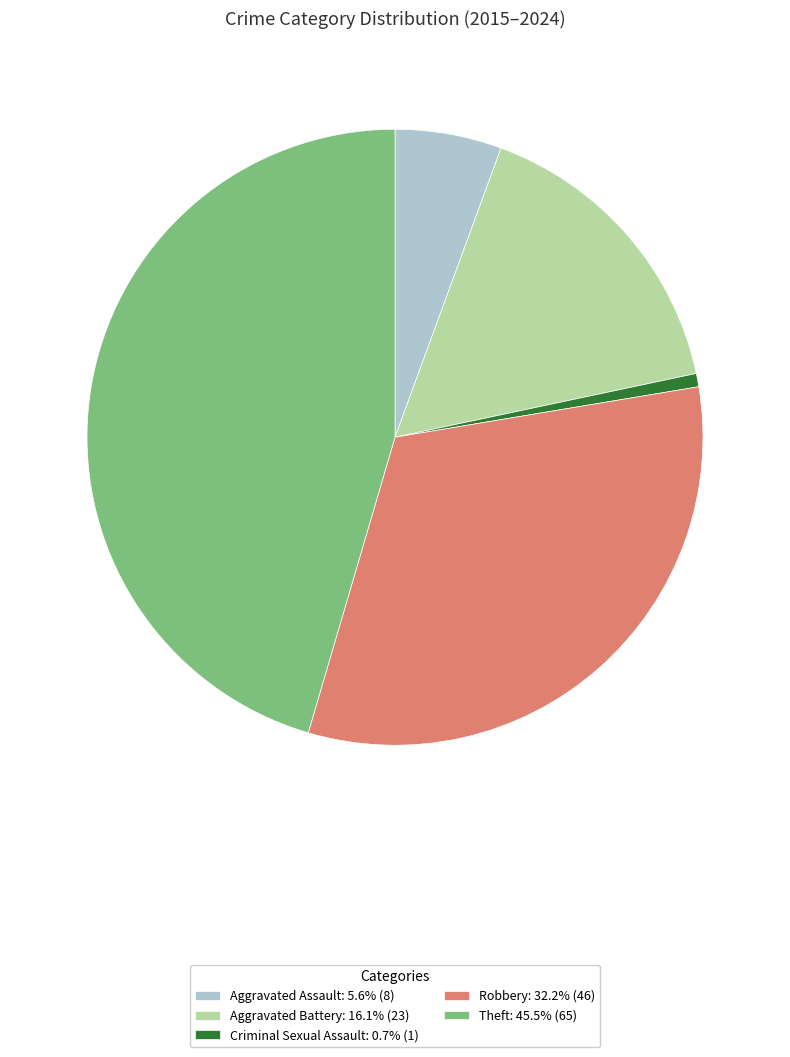

Does Robbery account for over 50% of the chart?

No